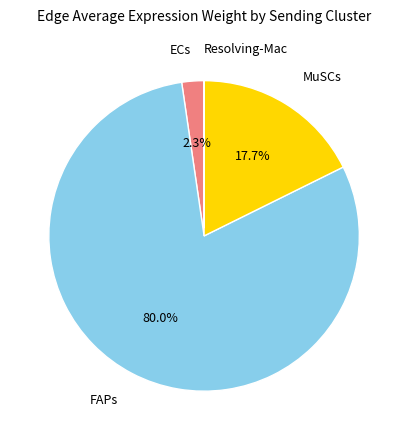

Is there a majority slice in this chart?

Yes